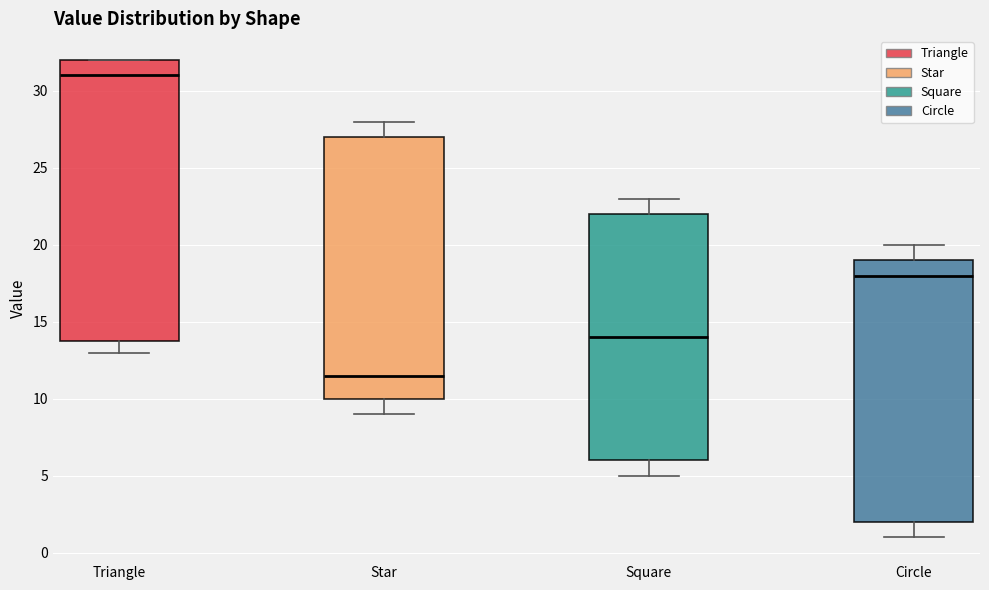

Reading left to right, transcribe this box plot: for each box, give where its median line is, the range the box spans, and where its two whiskers end, as read against the y-axis. The values are not printed on the chart, so give them approximately, as read against the axis.

Triangle: median 31.0, box 14.0 to 32.0, whiskers 13.0 to 32.0
Star: median 11.5, box 10.0 to 27.0, whiskers 9.0 to 28.0
Square: median 14.0, box 6.0 to 22.0, whiskers 5.0 to 23.0
Circle: median 18.0, box 2.0 to 19.0, whiskers 1.0 to 20.0